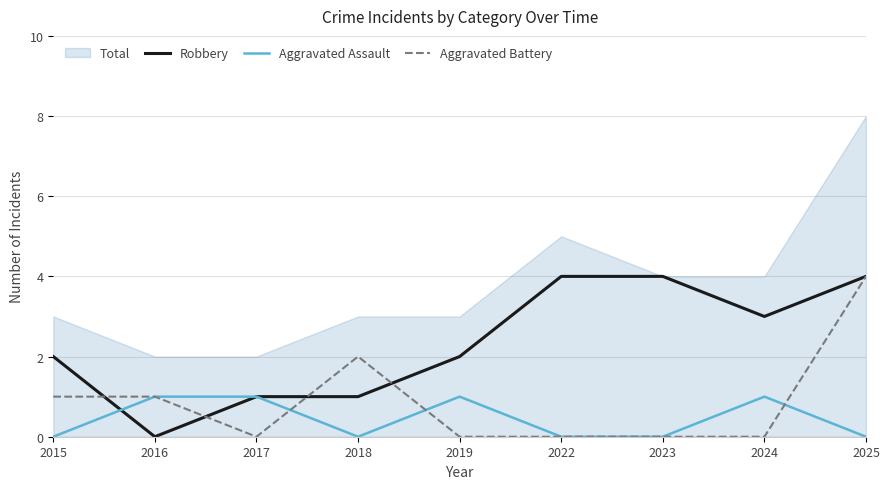

Which series has the largest total across all categories?

Robbery